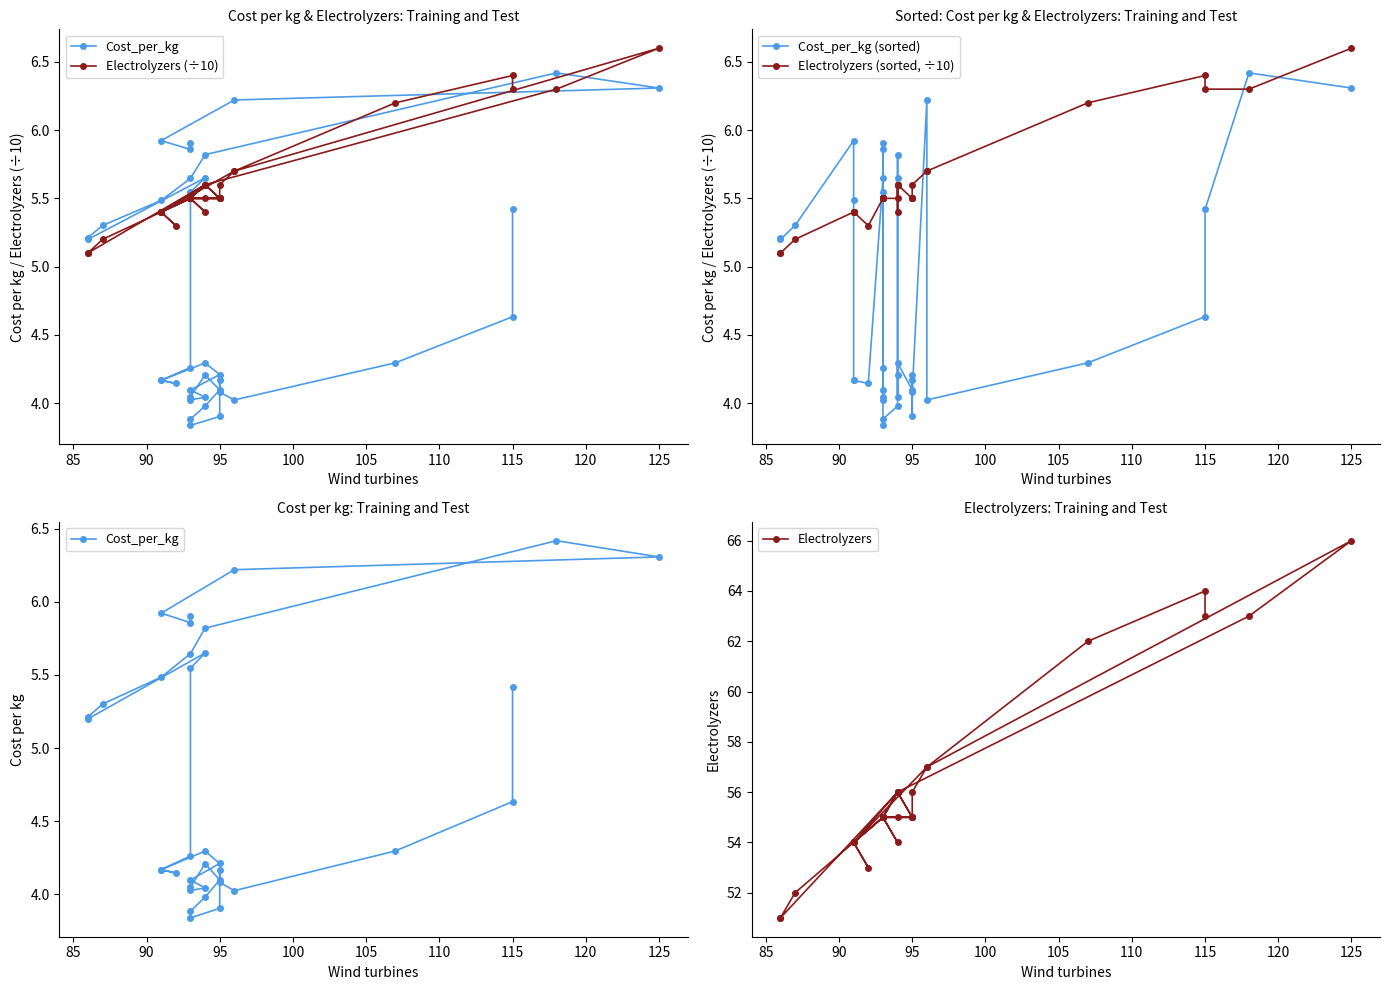

List the series in order of their peak value, lowest first.

Cost_per_kg, Cost_per_kg (sorted), Electrolyzers (÷10), Electrolyzers (sorted, ÷10), Electrolyzers